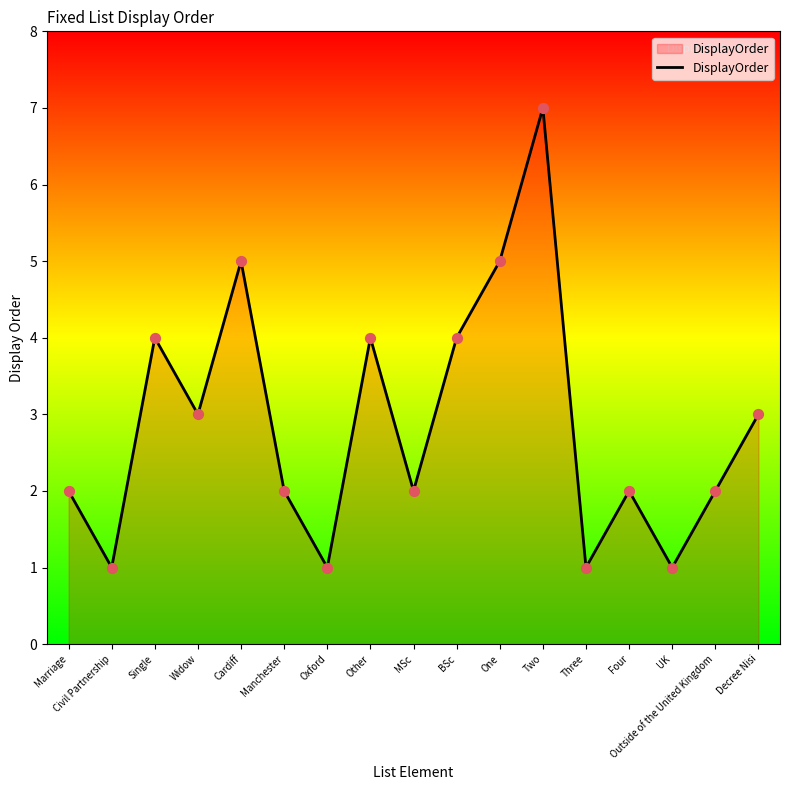

Which has a higher value, Widow or Other?

Other